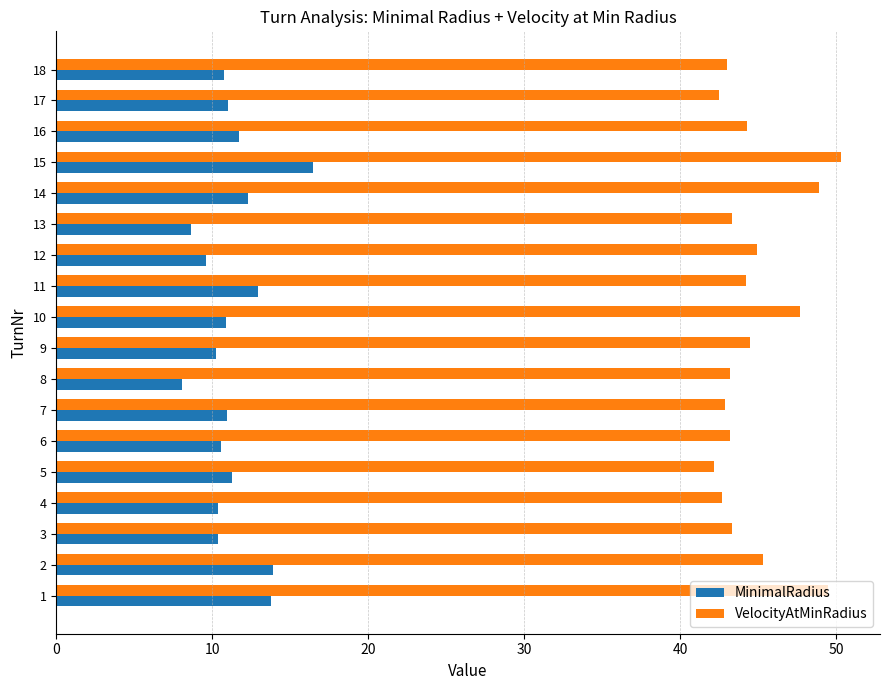

Is it true that MinimalRadius equals 16.3 at 16?

False